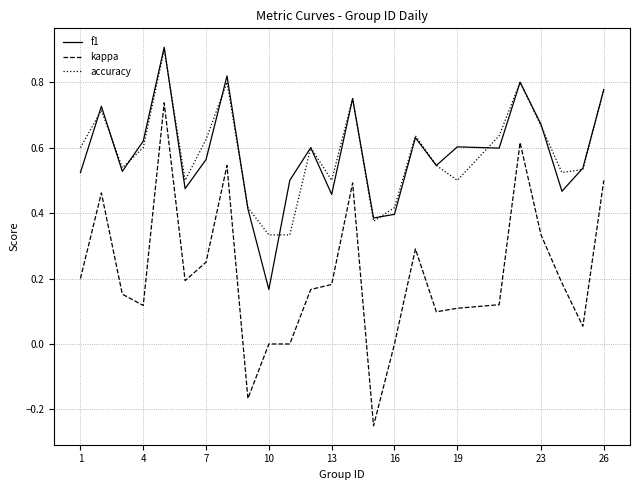

Count the number of categories in the chart.

25